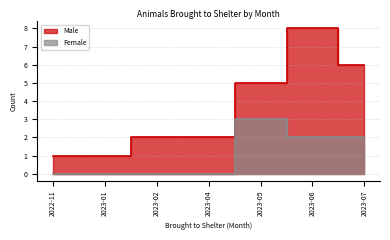

True or false: Male and Female cross at least once.

False